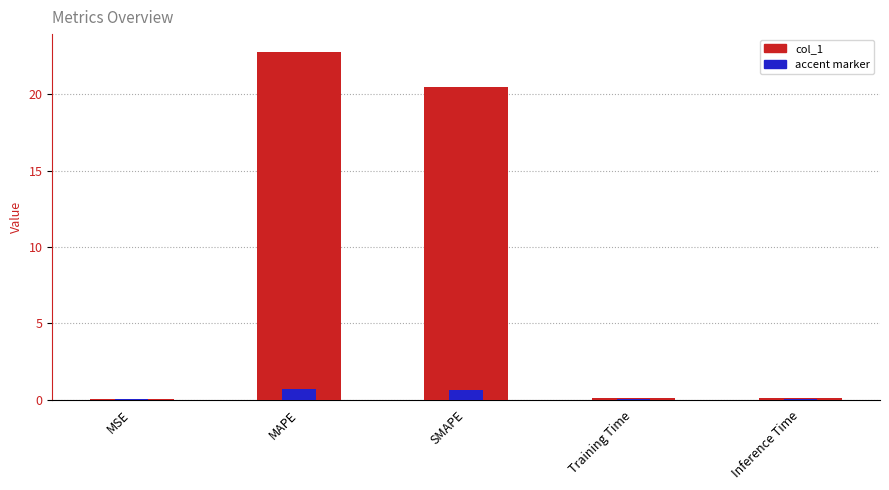

Rank the series at MAPE from highest to lowest value.

col_1, accent marker